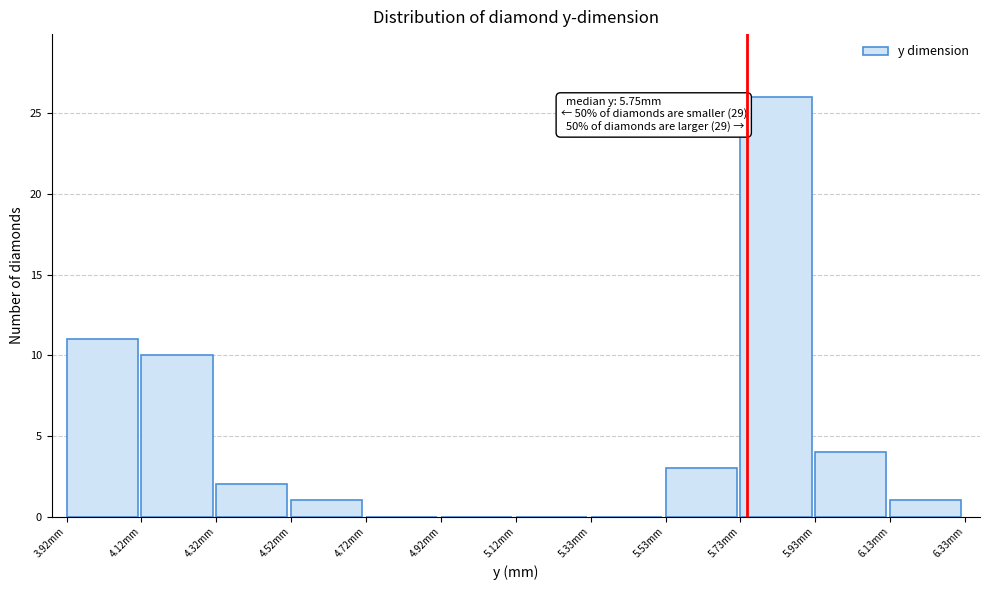

Which range on the x-axis has the tallest bar?

5.75 to 5.95